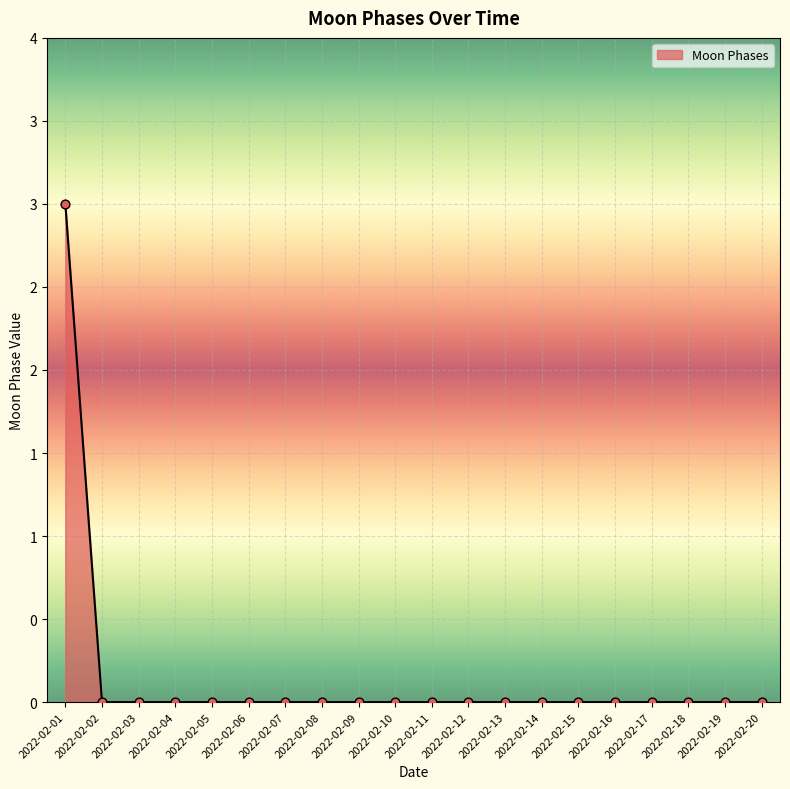

Which has a higher value, 2022-02-12 or 2022-02-03?

2022-02-12